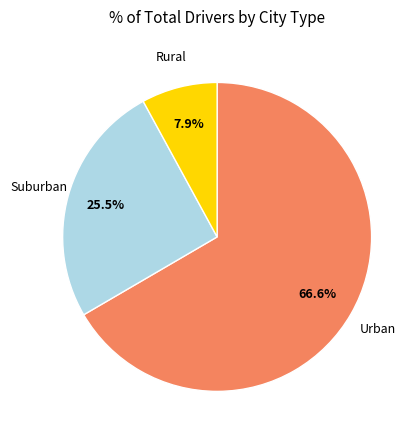

Is there any slice that represents more than half of the pie?

Yes